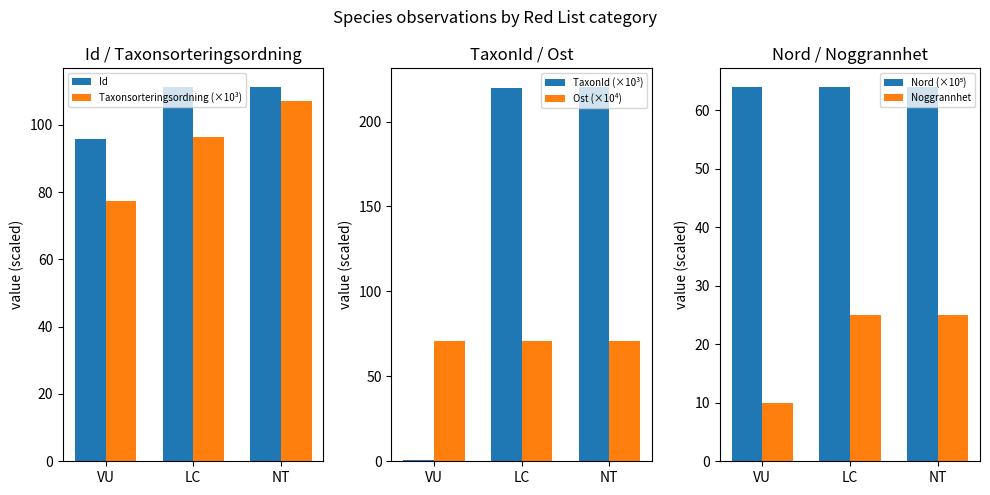

At how many categories does at least one series exceed 182?

2